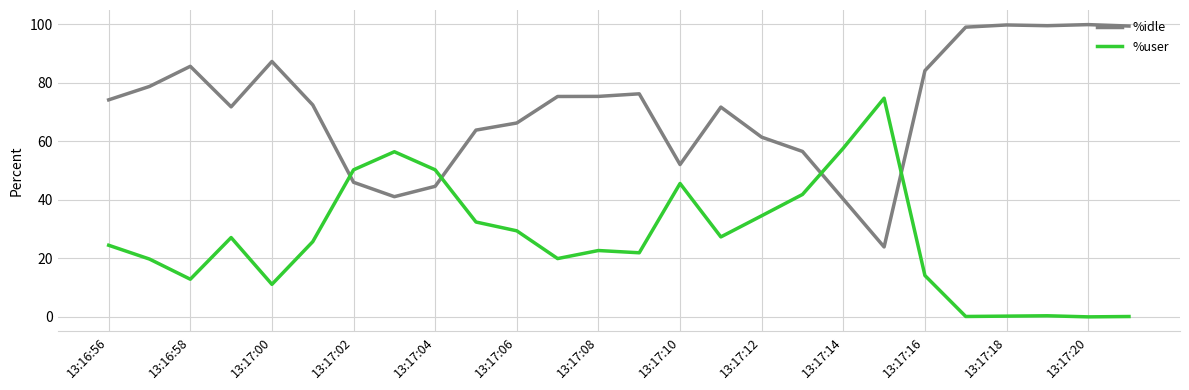

List the series in order of their peak value, highest first.

%idle, %user